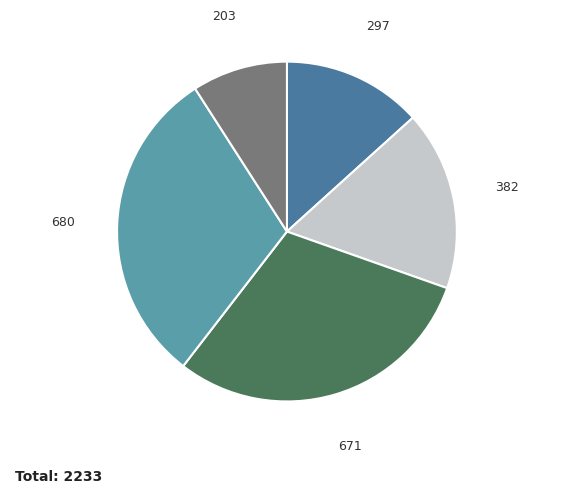

Is there any slice that represents more than half of the pie?

No